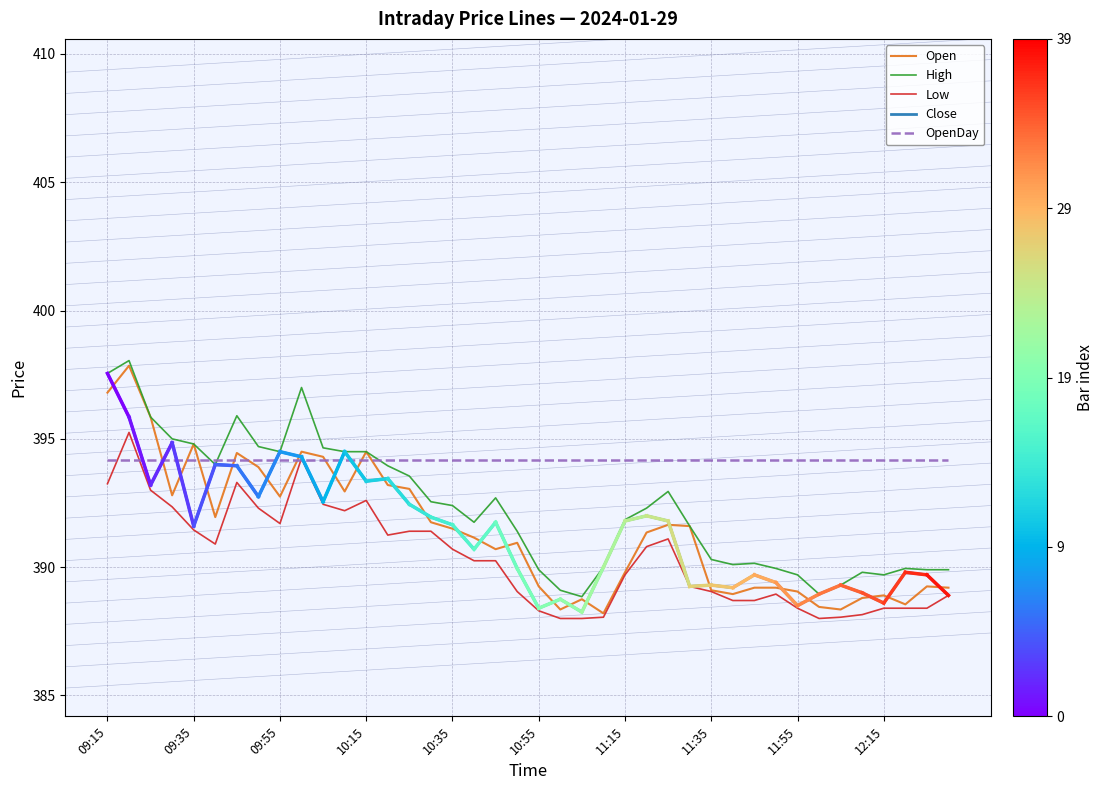

Reading left to right, extract all data points from this chart.

Open: 396.8	397.9	395.9	392.8	394.8	391.9	394.4	393.9	392.8	394.5	394.3	392.9	394.5	393.2	393.1	391.8	391.5	391.1	390.7	390.9	389.2	388.4	388.8	388.2	389.8	391.4	391.6	391.6	389.1	388.9	389.2	389.2	389.1	388.4	388.4	388.8	388.9	388.6	389.2	389.2
High: 397.6	398.1	395.9	395.0	394.8	394.0	395.9	394.7	394.5	397.0	394.6	394.5	394.5	393.9	393.6	392.6	392.4	391.8	392.7	391.4	389.9	389.1	388.9	390.0	391.9	392.3	392.9	391.6	390.3	390.1	390.1	389.9	389.7	388.9	389.3	389.8	389.7	389.9	389.9	389.9
Low: 393.2	395.2	393.0	392.4	391.4	390.9	393.3	392.3	391.7	394.2	392.4	392.2	392.6	391.2	391.4	391.4	390.7	390.2	390.2	389.1	388.3	388.0	388.0	388.1	389.7	390.8	391.1	389.2	389.1	388.7	388.7	388.9	388.4	388.0	388.1	388.1	388.4	388.4	388.4	388.9
Close: 397.6	395.9	393.2	394.9	391.6	394.0	393.9	392.8	394.5	394.3	392.6	394.5	393.4	393.4	392.4	391.9	391.6	390.7	391.8	389.9	388.4	388.8	388.2	390.0	391.8	392.0	391.8	389.2	389.3	389.2	389.7	389.4	388.5	388.9	389.3	389.0	388.6	389.8	389.7	388.9